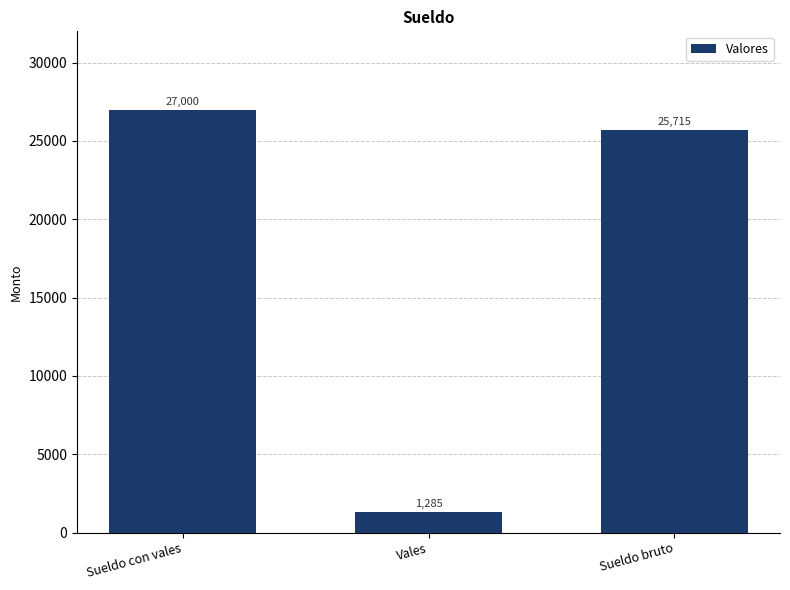

Rank the categories by value from lowest to highest.

Vales, Sueldo bruto, Sueldo con vales